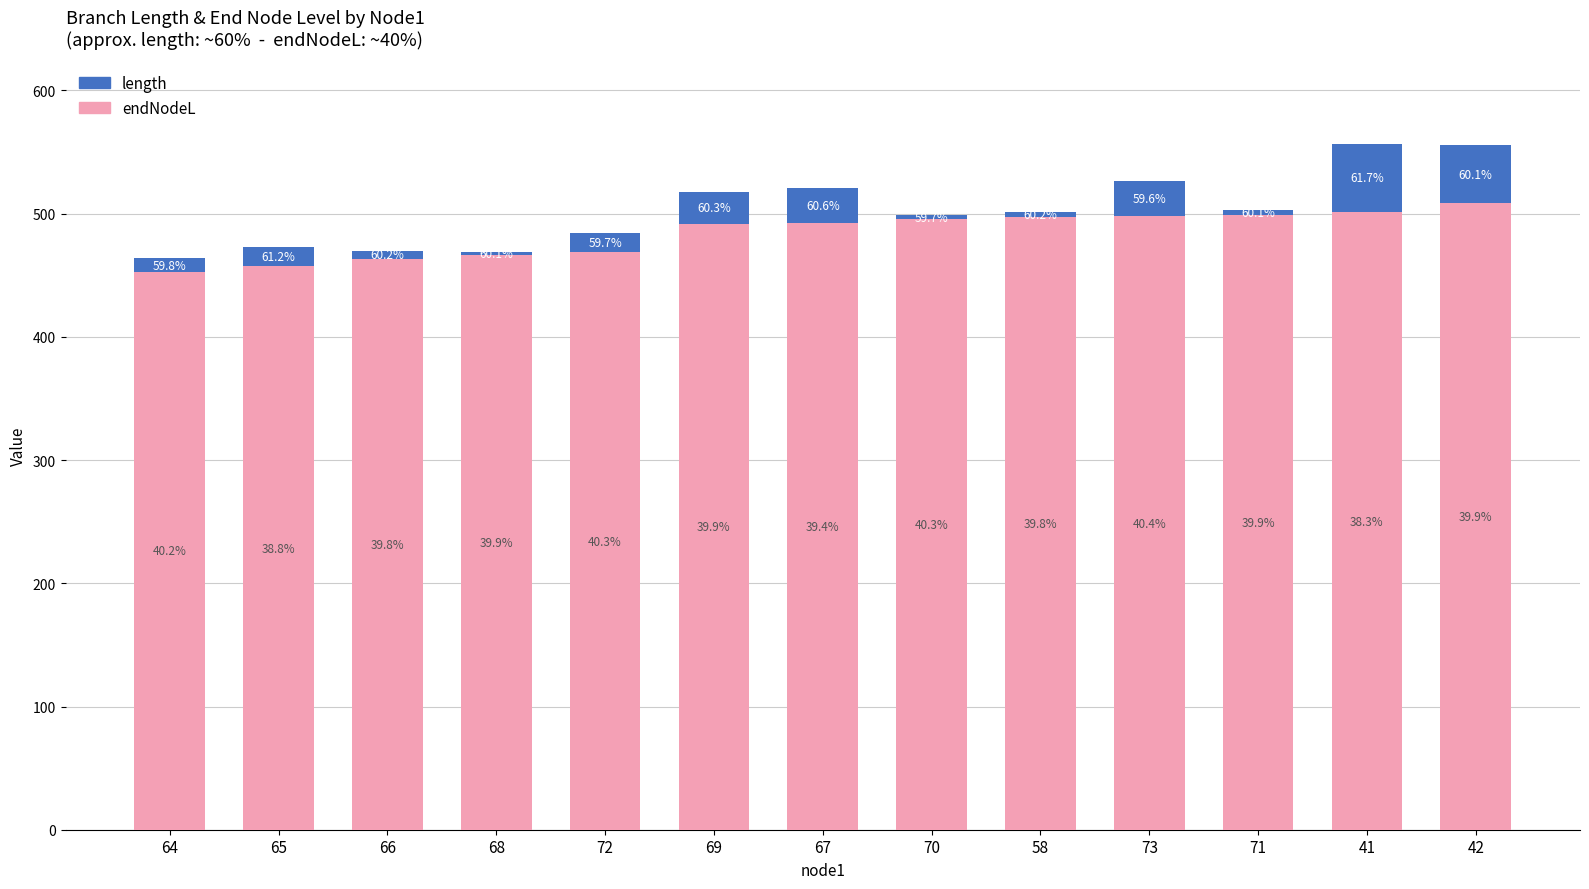

What are all the series names shown in the legend?

length, endNodeL